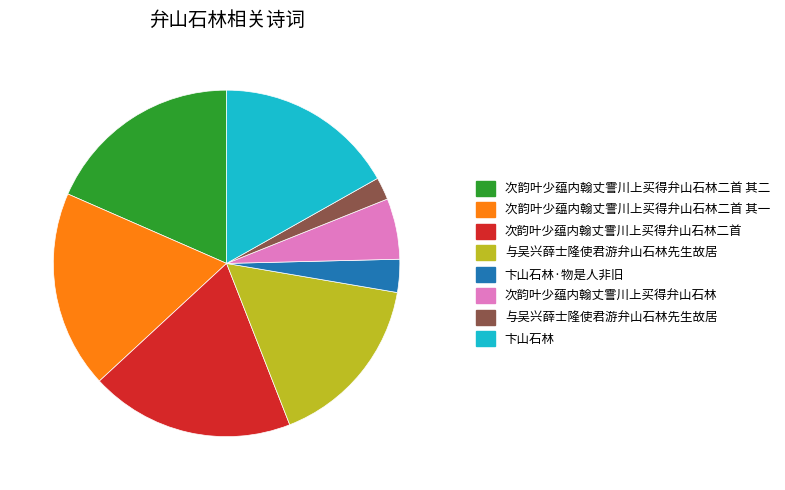

Is there any slice that represents more than half of the pie?

No